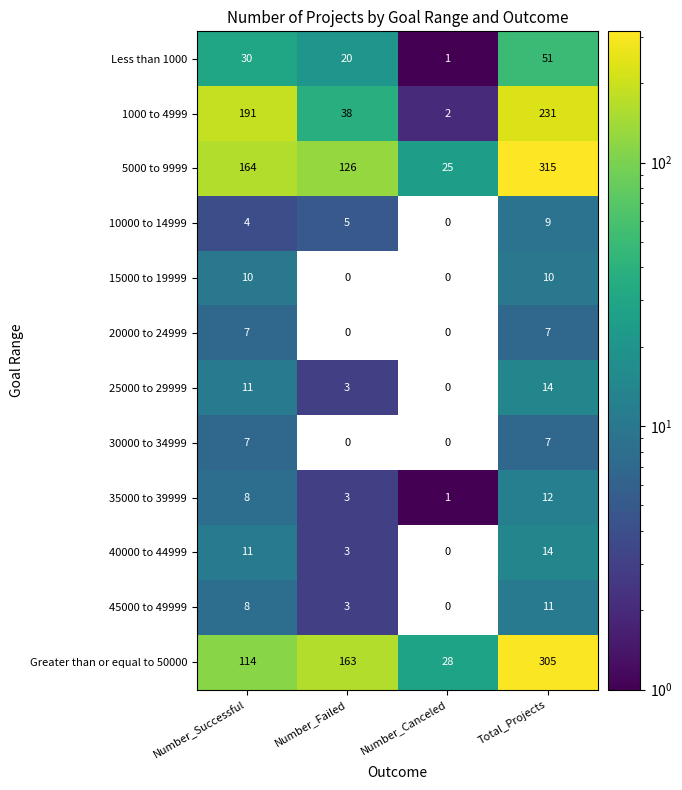

What is the approximate value of Greater than or equal to 50000 at Number_Canceled, to the nearest 50?

50